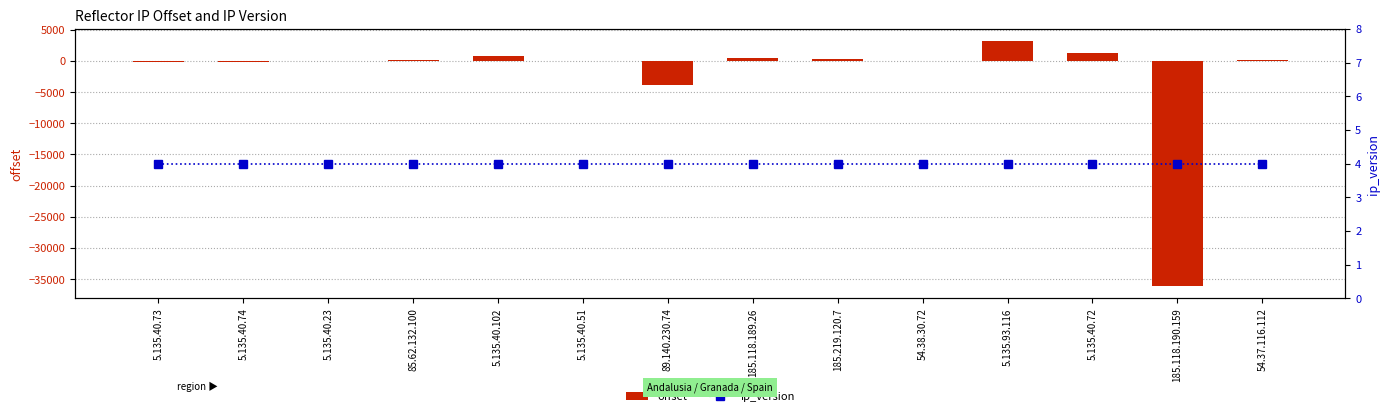

What is the spread (max minus min) of values at 5.135.40.72?

1249